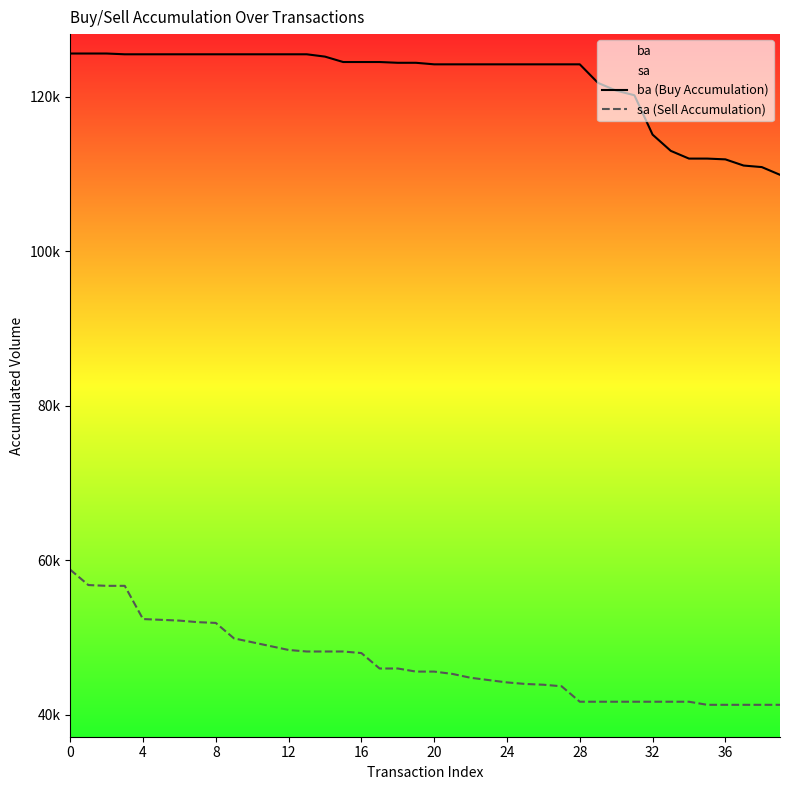

How many lines are shown in the chart?

2